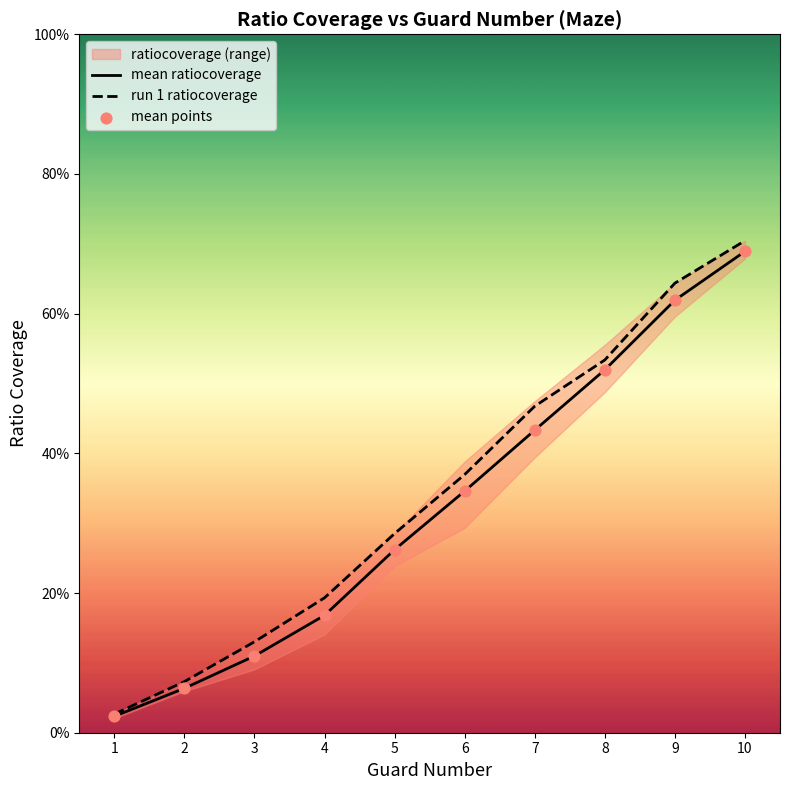

Is the value of mean points at 5 greater than the value of run 1 ratiocoverage at 7?

No